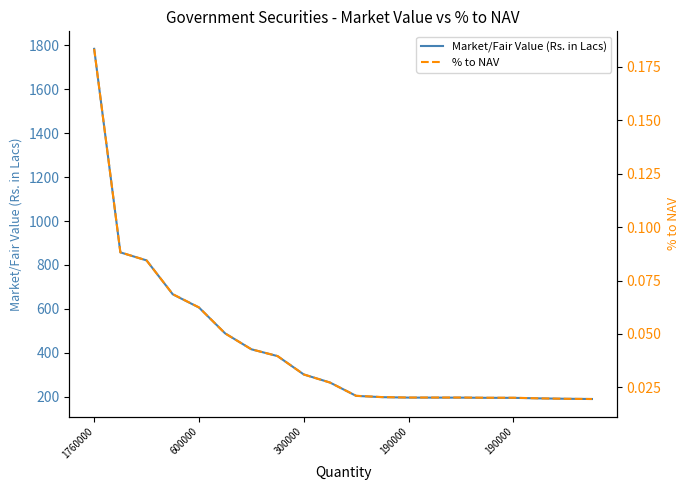

What is the maximum value for % to NAV?

0.2